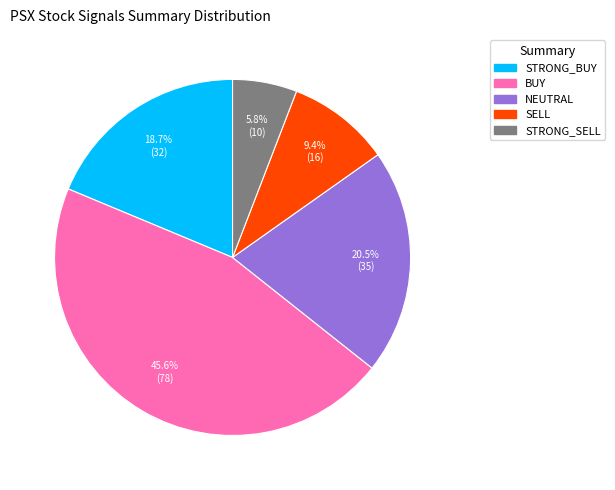

What portion of the pie excludes SELL?

90.6%